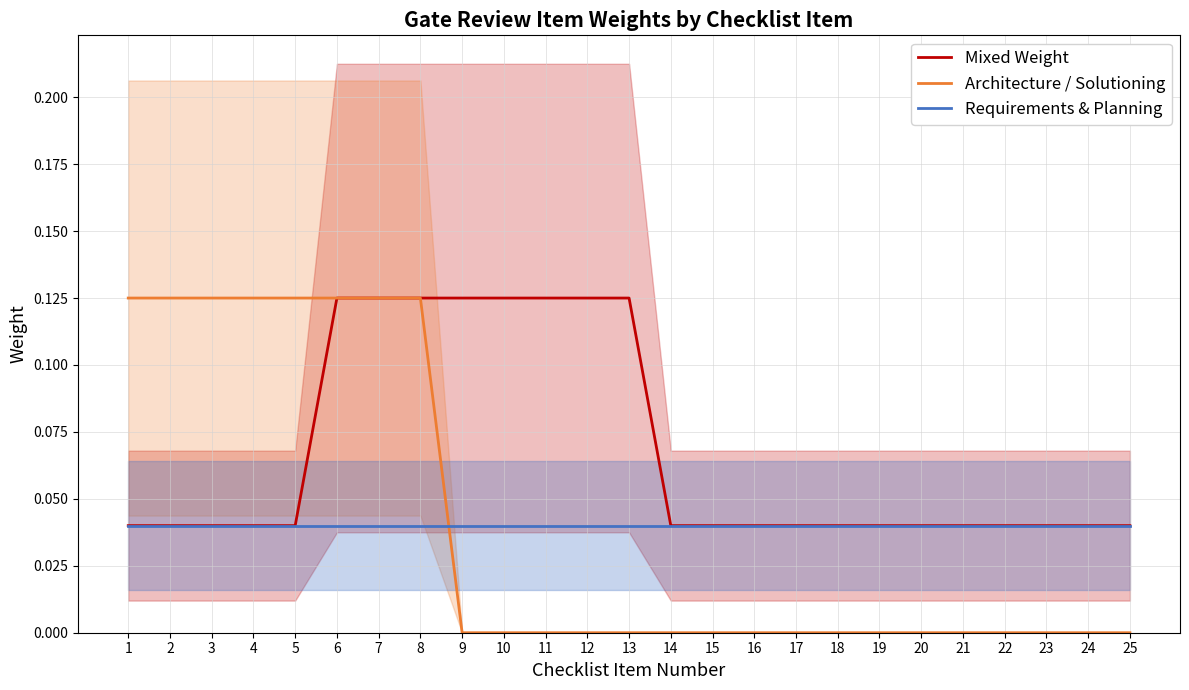

The Requirements & Planning series shows 0.0 at 12. True or false?

True